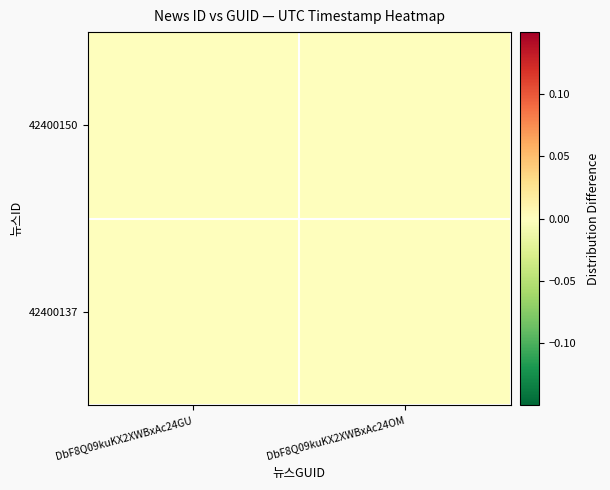

At how many categories does at least one series exceed 0?

1